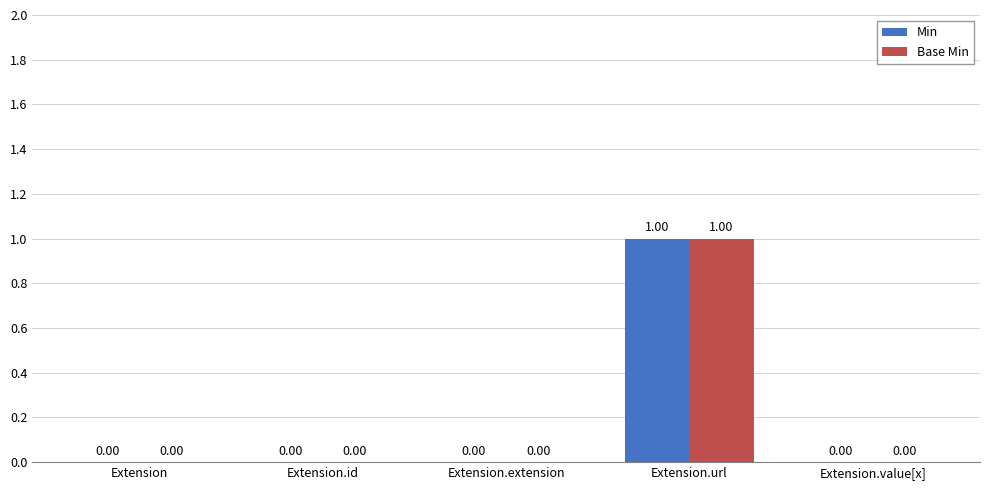

How many positive values does the Min series have?

1